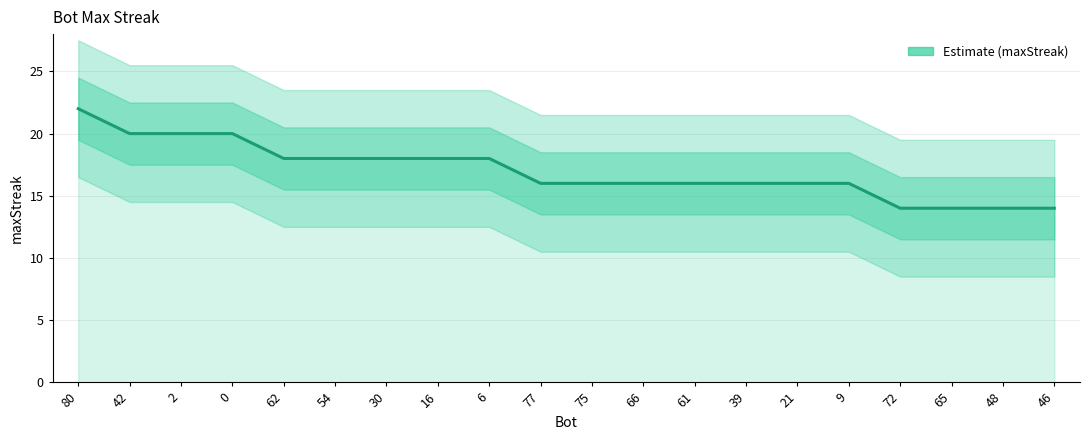

Where does the data first go above 16?

80